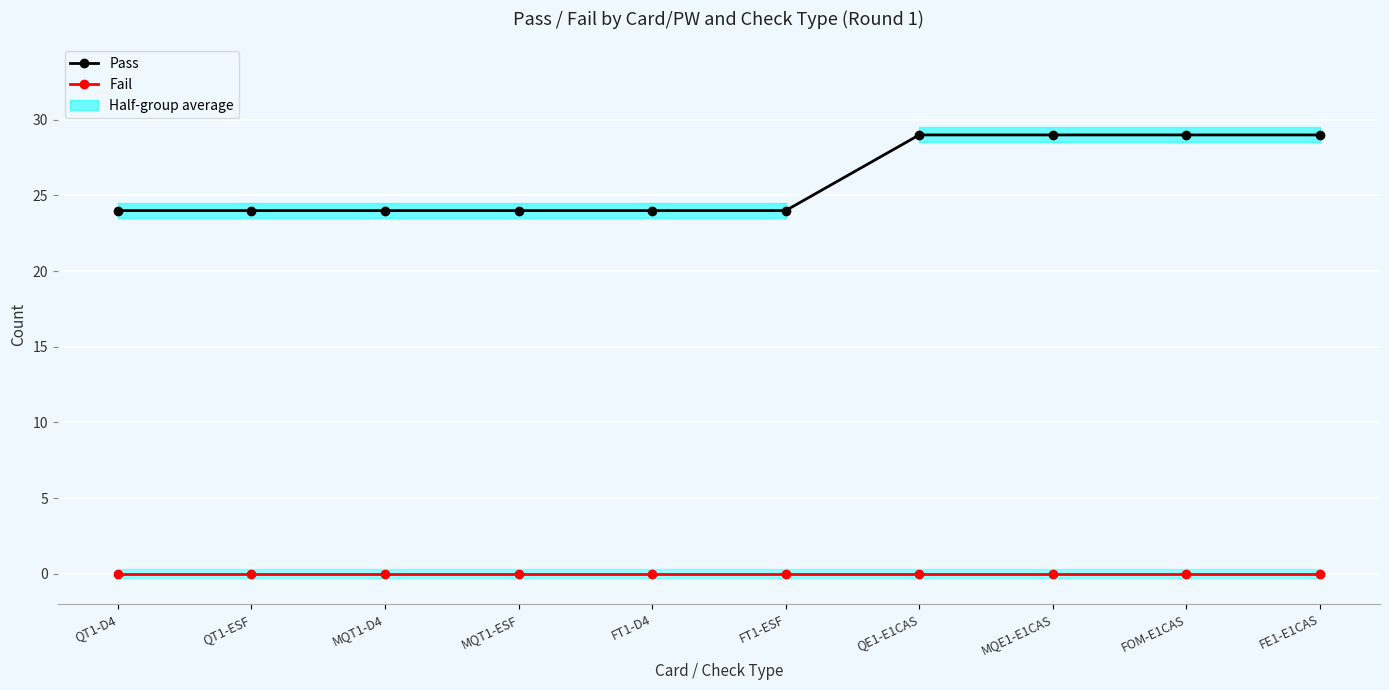

Does the chart display data point markers on the line(s)?

Yes